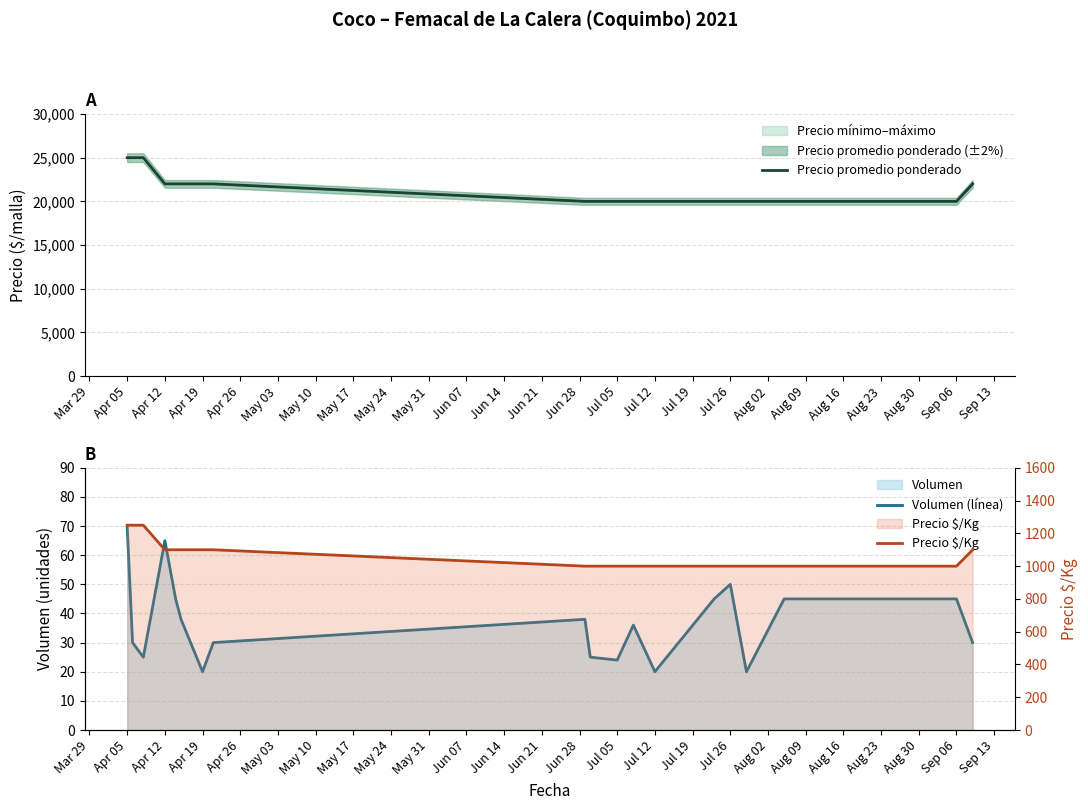

The value of Precio promedio ponderado at Jul 05 is 20000. True or false?

True